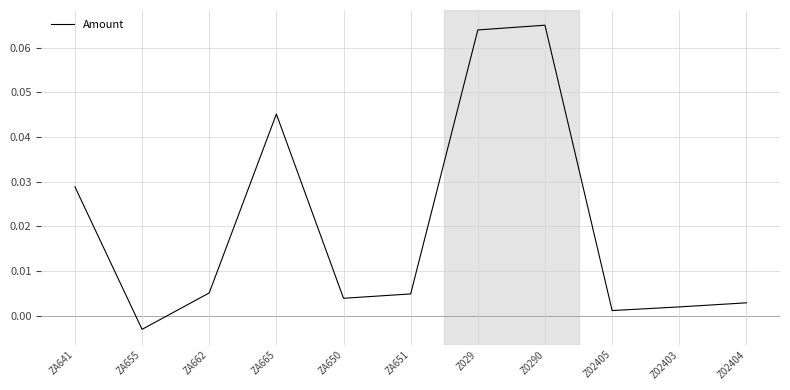

What is the change in value from ZA655 to Z0290?

+0.1